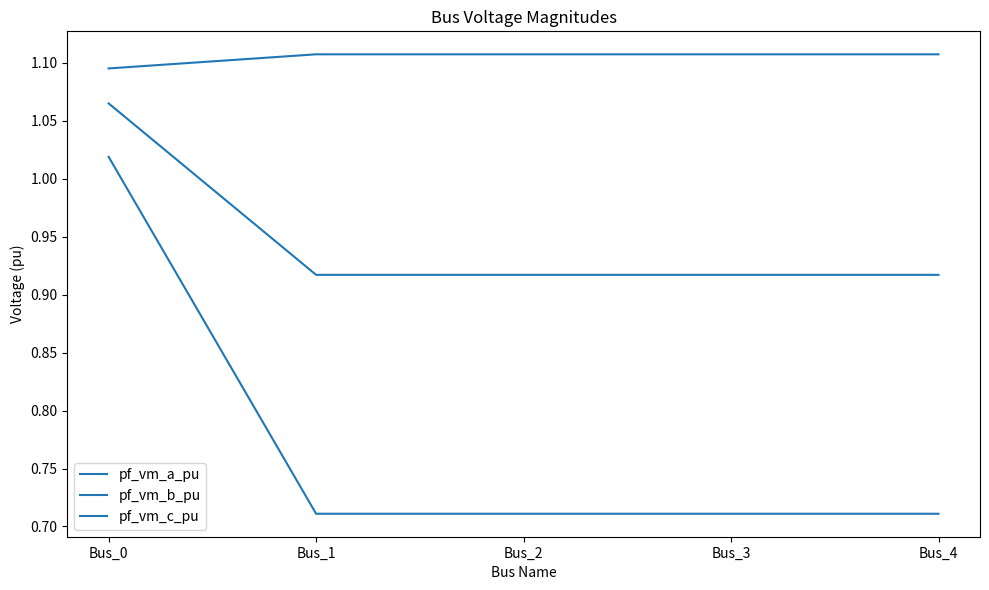

How many lines are shown in the chart?

3